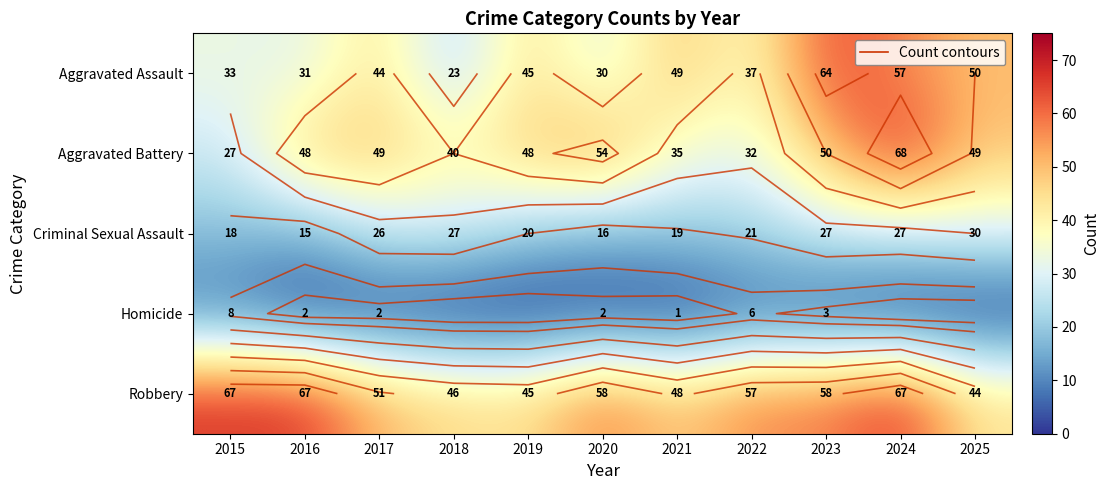

Where does the Criminal Sexual Assault series first go above 21?

2017